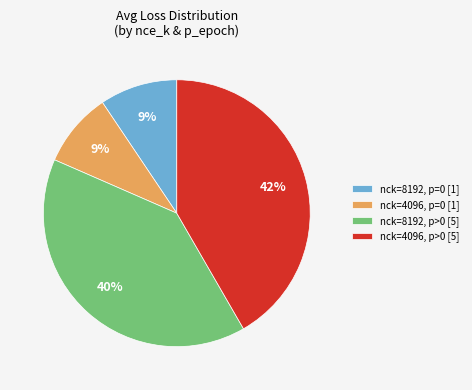

Is the sum of nck=8192, p>0 [5] and nck=8192, p=0 [1] greater than half?

No